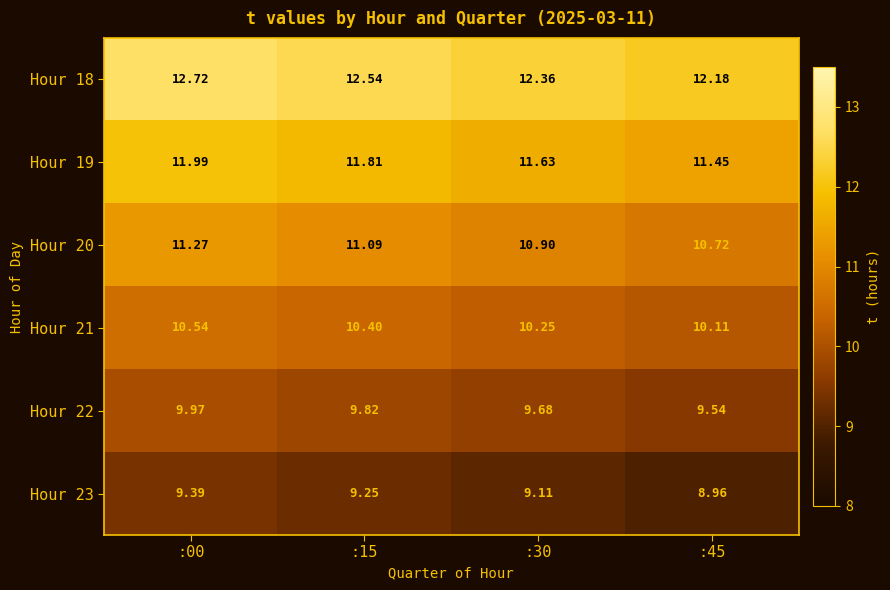

Is the value of Hour 22 at :15 greater than the value of Hour 19 at :15?

No